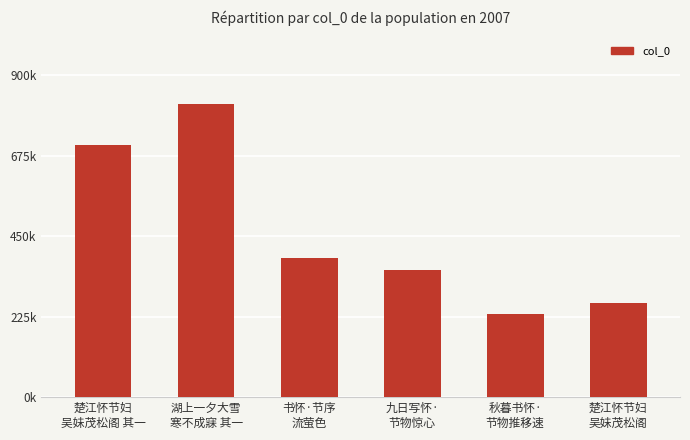

Reading left to right, list all the values displayed in this chart.

705966	819879	388177	355761	233213	264300